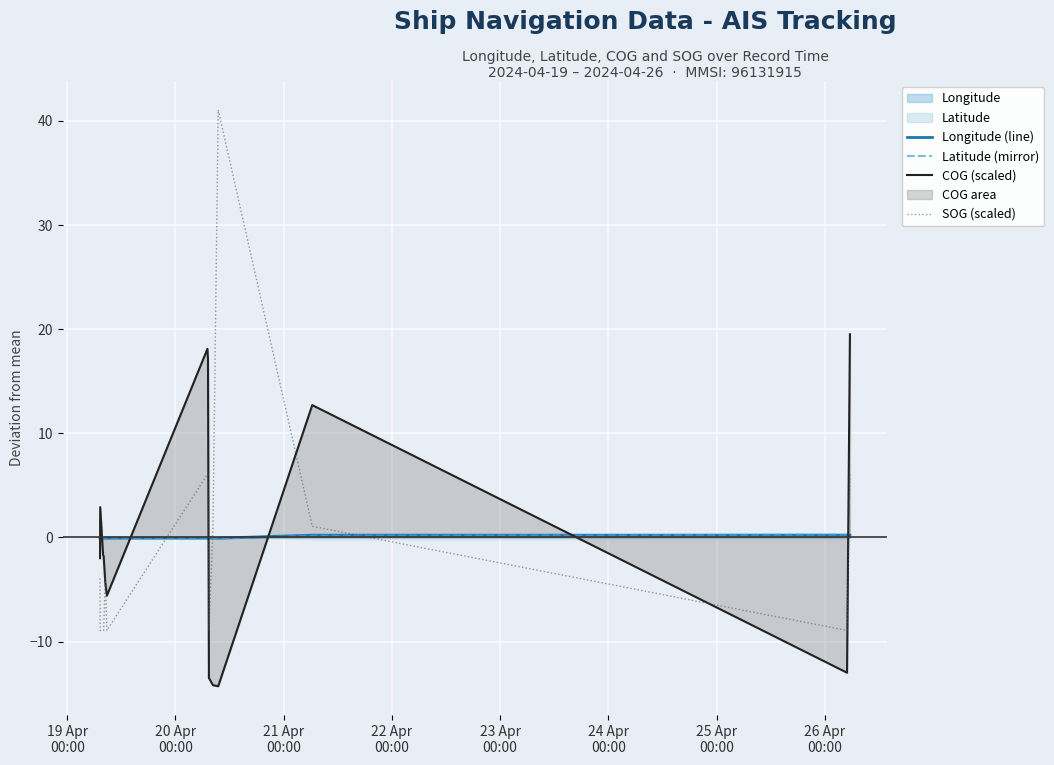

True or false: Longitude (line) and SOG (scaled) intersect in this chart.

True